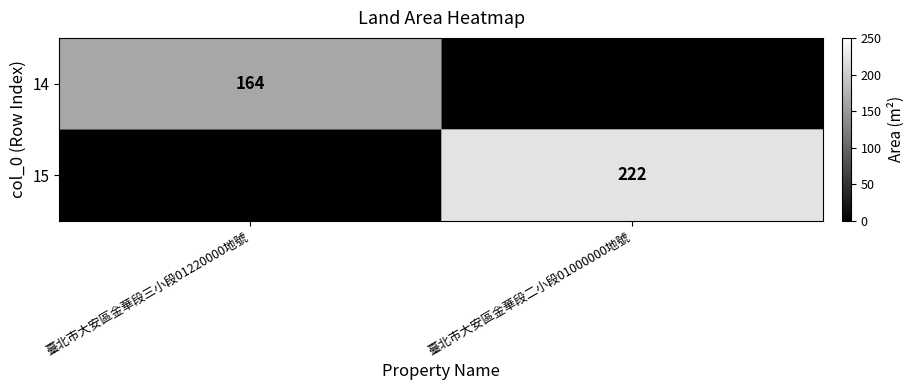

True or false: 14 has a value of 56 at 臺北市大安區金華段三小段01220000地號.

False